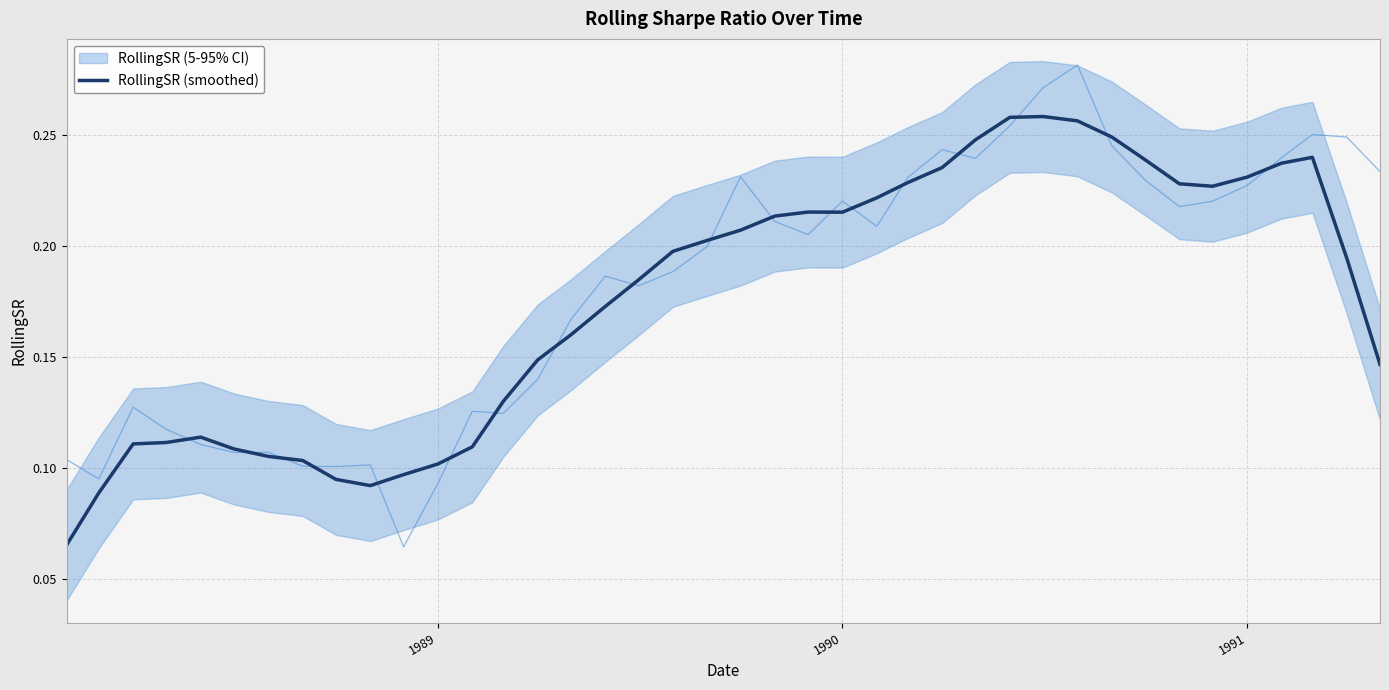

What is the difference between the maximum and minimum values?

0.2